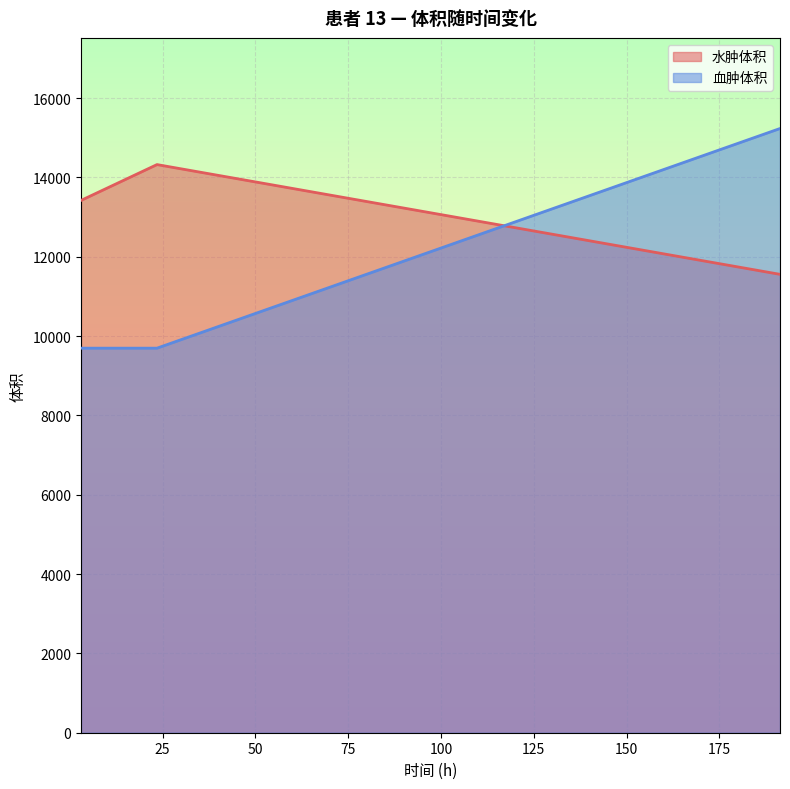

Does the chart display data point markers on the line(s)?

No